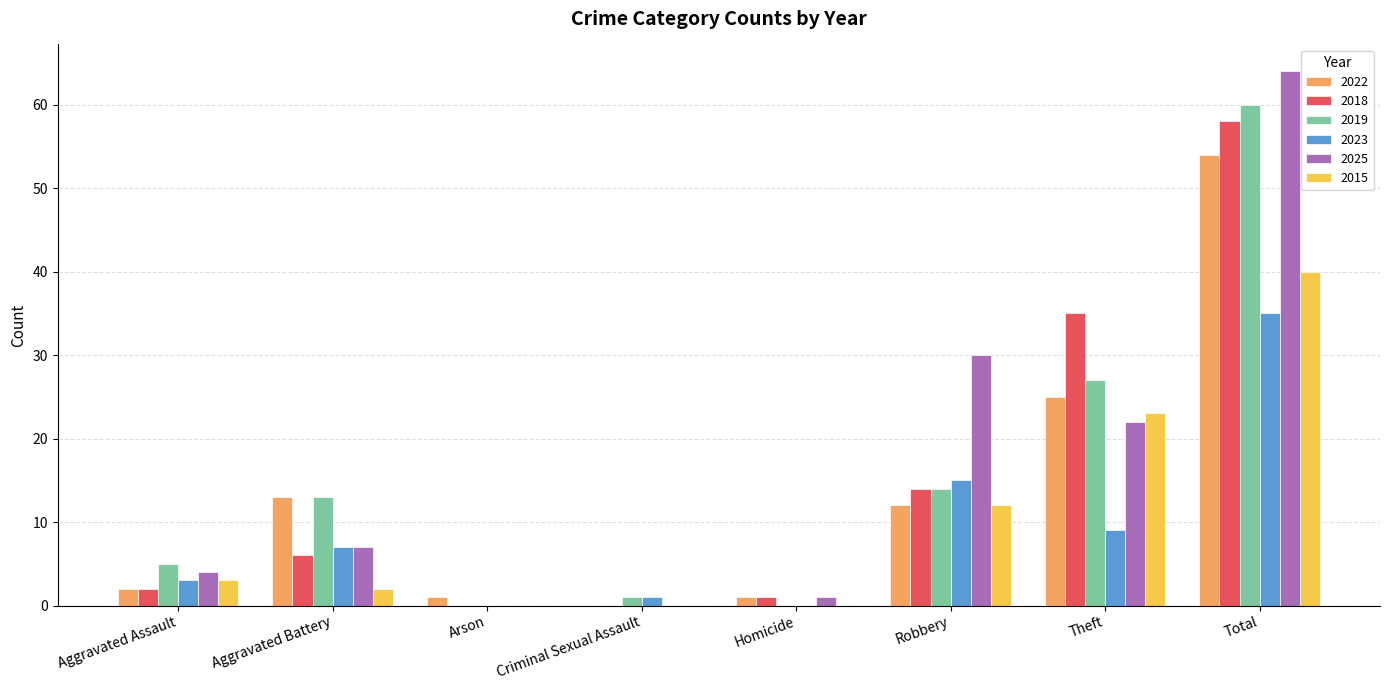

Which label corresponds to the largest value in the chart?

Total